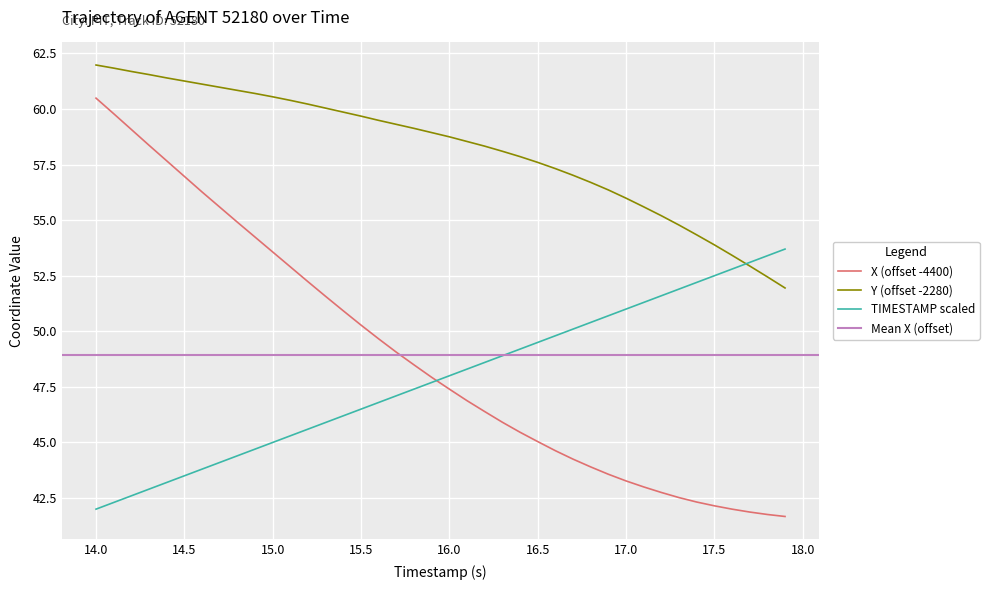

What is the value of the TIMESTAMP point at the 22nd from the left?

48.3